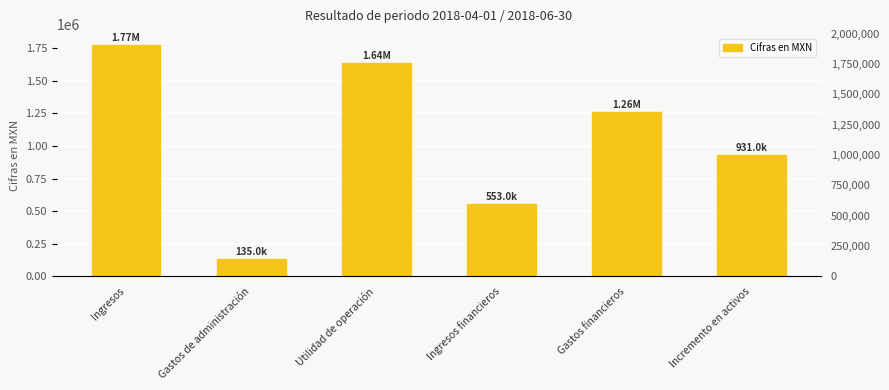

What is the sum of the values at Ingresos and Utilidad de operación?

3411000